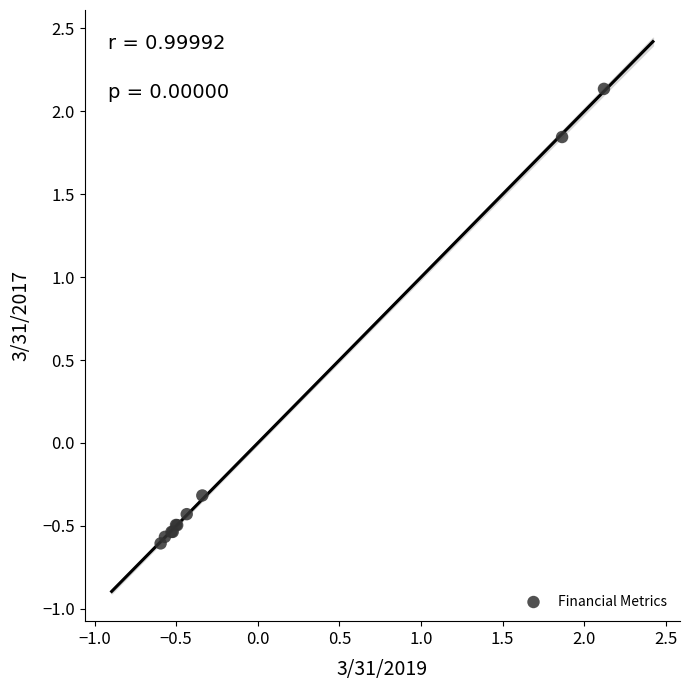

What Y value in the scatter plot is closest to 0?

-0.3